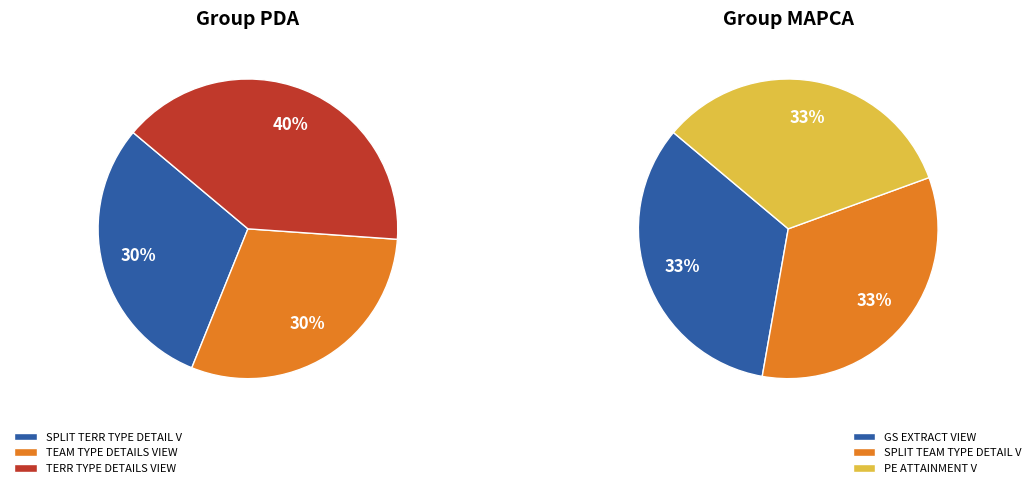

Do XXNGC_SPLIT_TEAM_TYPE_DETAIL_V and XXNGC_TERR_TYPE_DETAILS_VIEW together represent more than half of the pie?

No